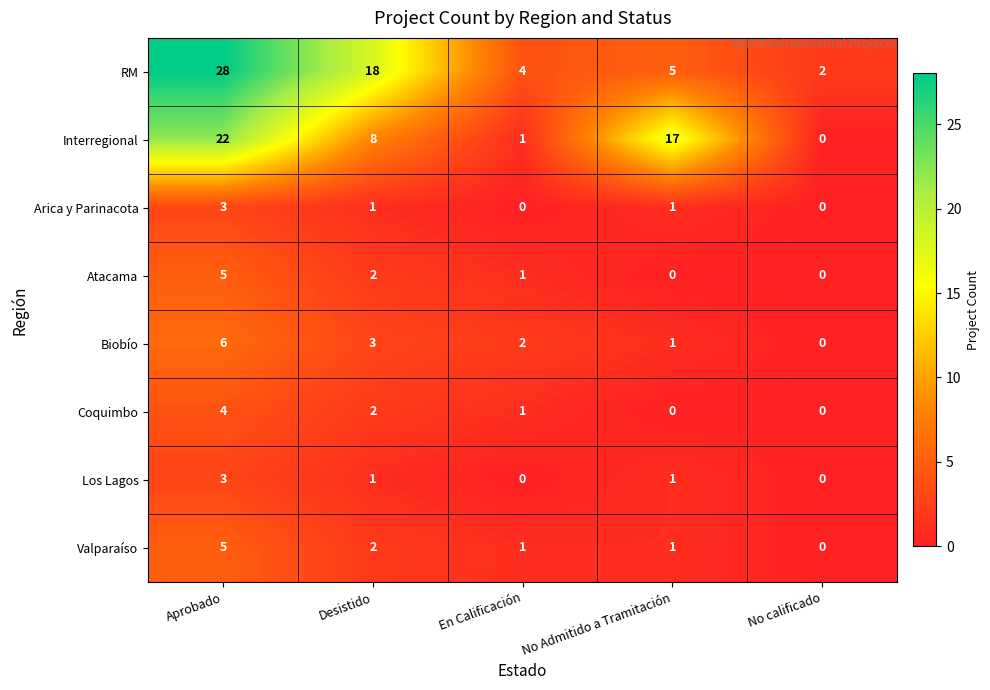

How many distinct data groups are displayed?

8